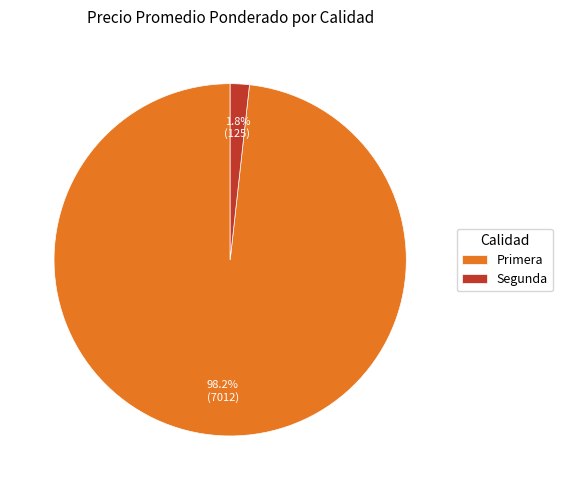

Which slice is the smallest?

Segunda